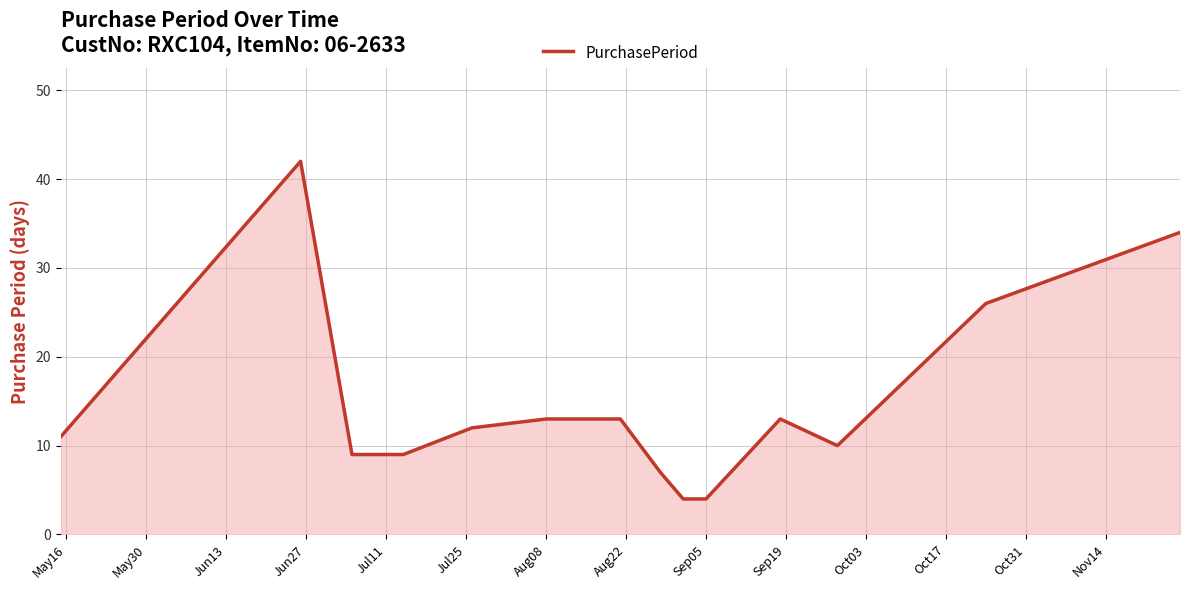

What is the maximum value shown in the chart?

42